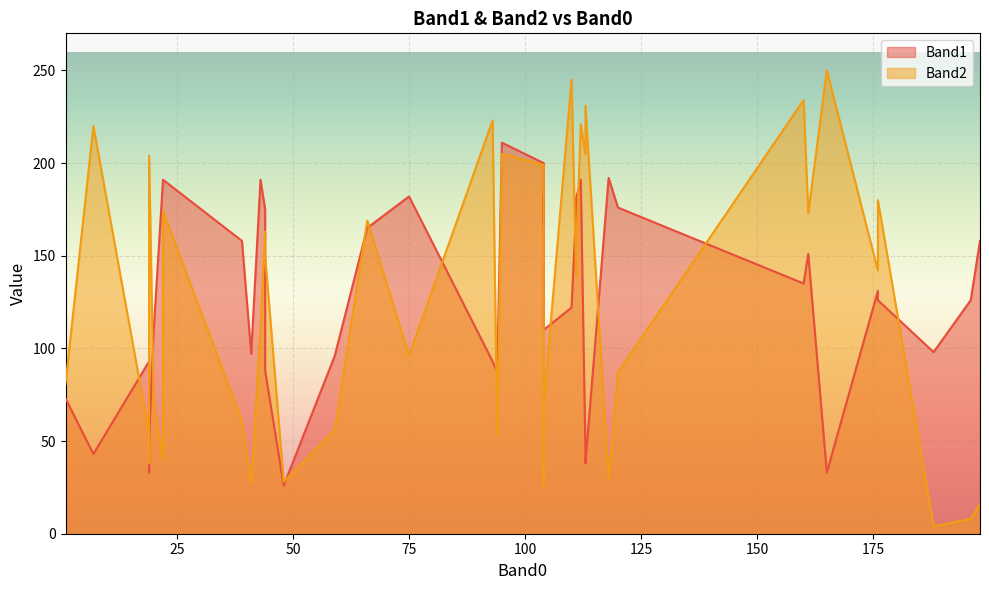

What is the approximate value of Band2 at 93, to the nearest 10?

220